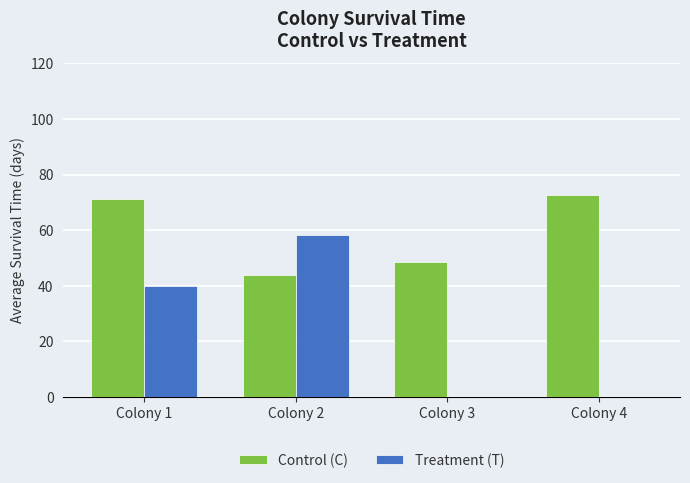

At which label does Control (C) first exceed 71?

Colony 1